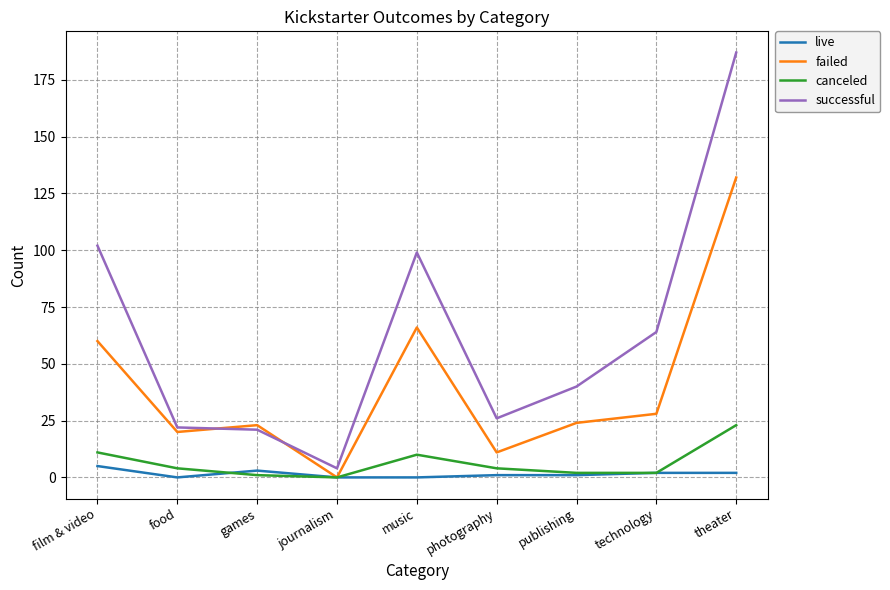

At which category is the sum across all series the highest?

theater